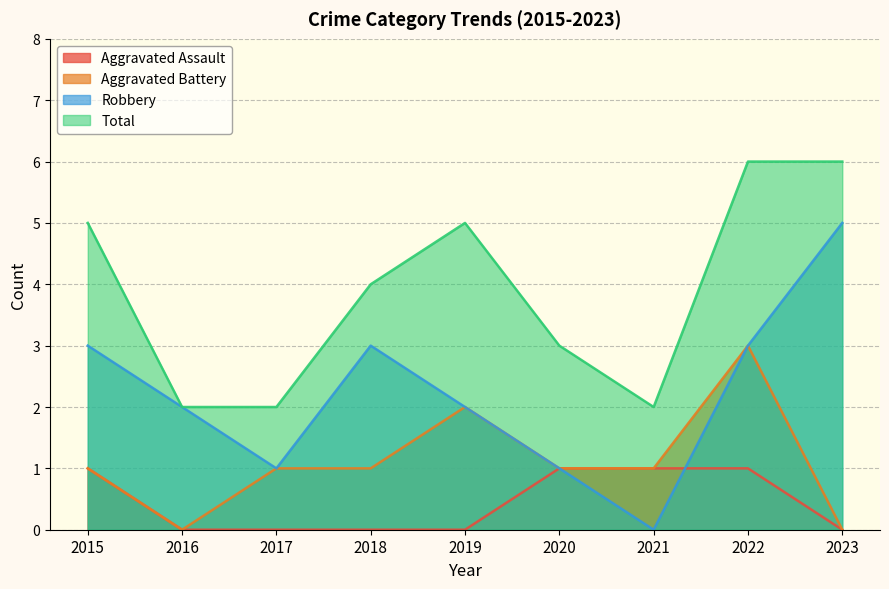

Is it true that Total equals 2 at 2017?

True